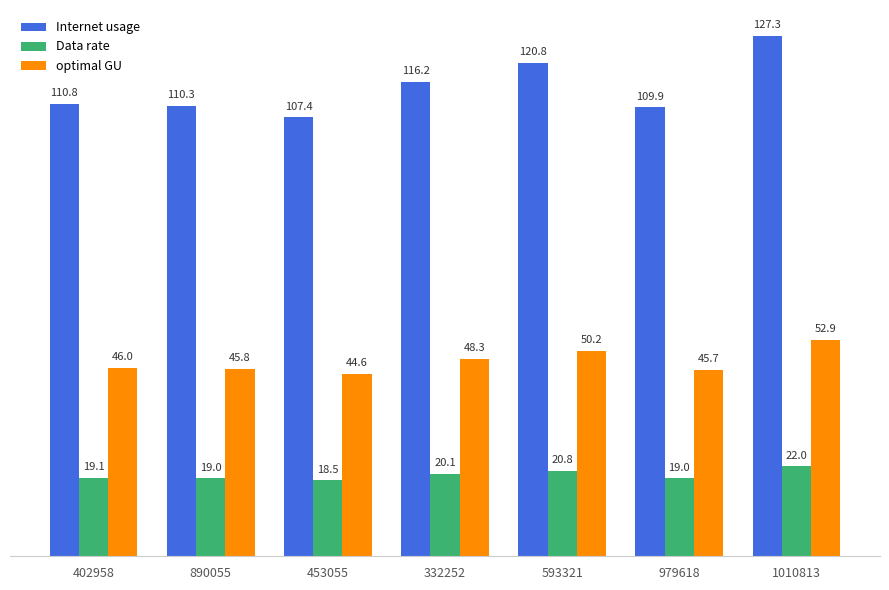

How many groups of bars are there?

7